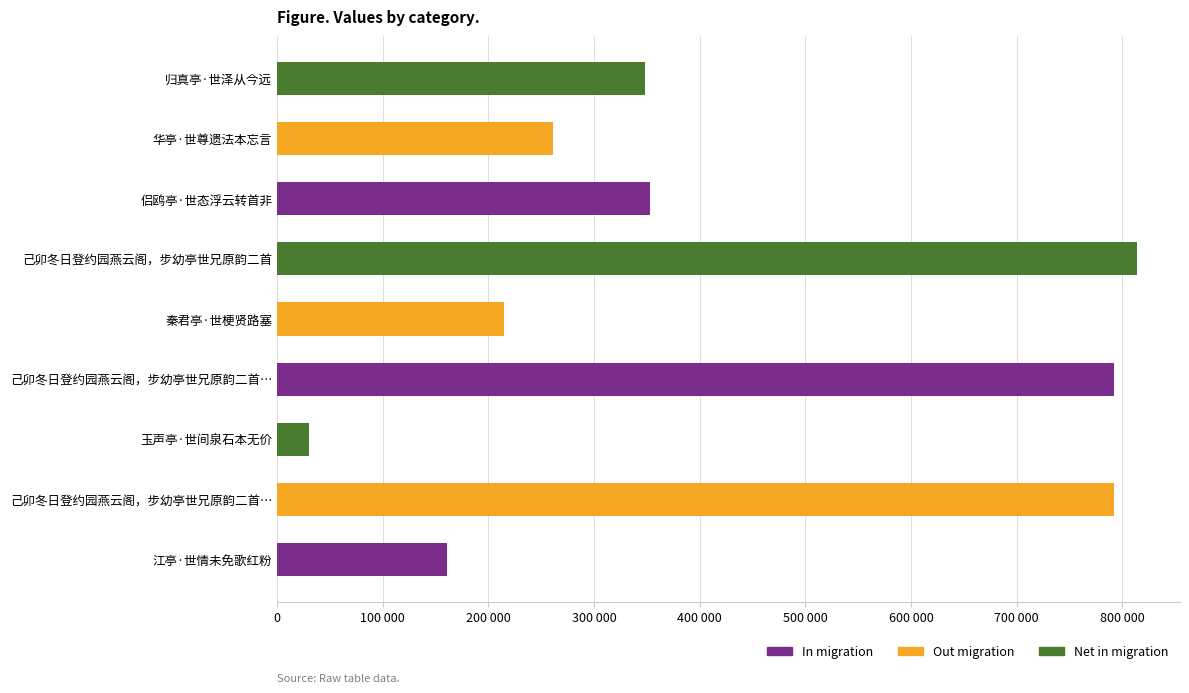

Does the chart contain any negative values?

No